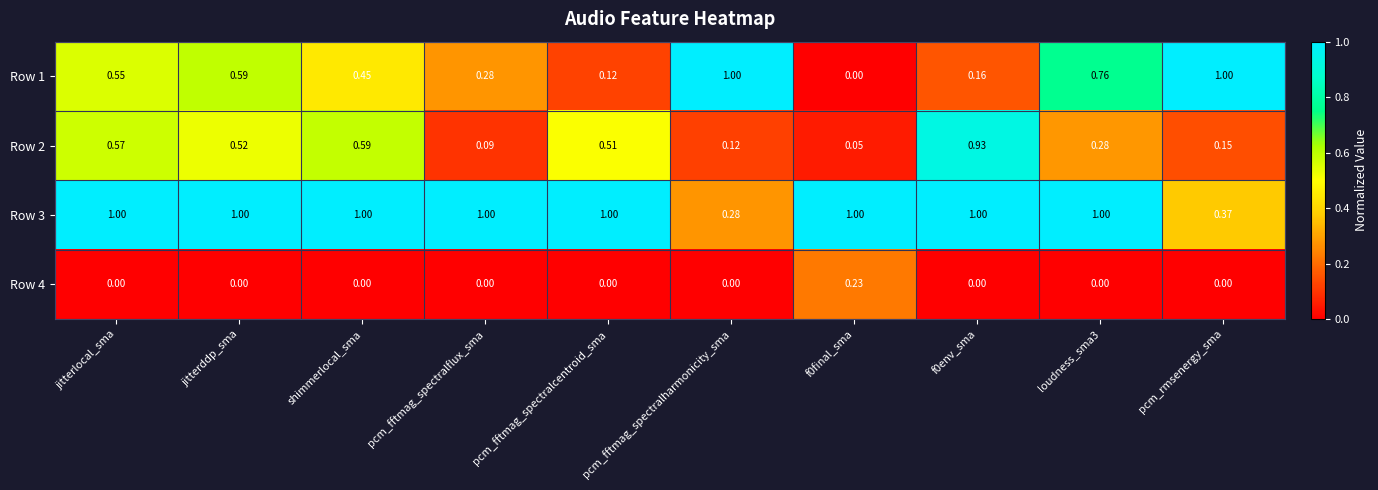

Rank the series at pcm_rmsenergy_sma from highest to lowest value.

Row 1, Row 3, Row 2, Row 4